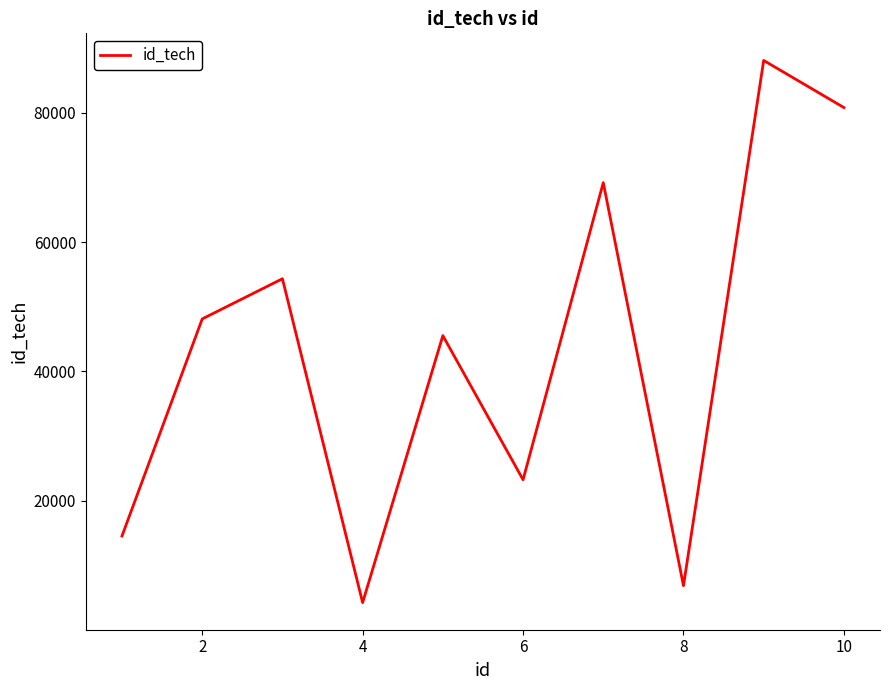

What is the greatest value displayed?

88087